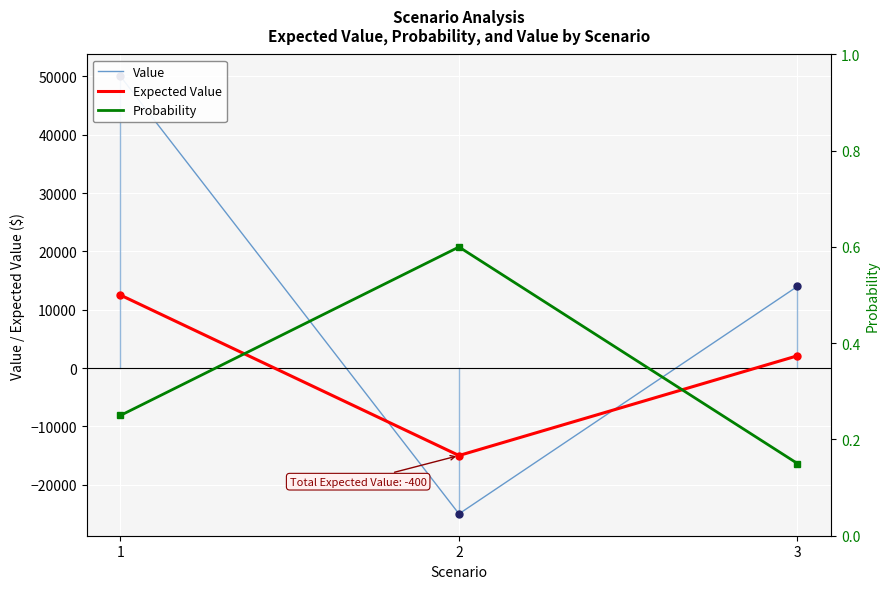

What is the value of the Expected Value point at the 3rd from the left?

2100.0